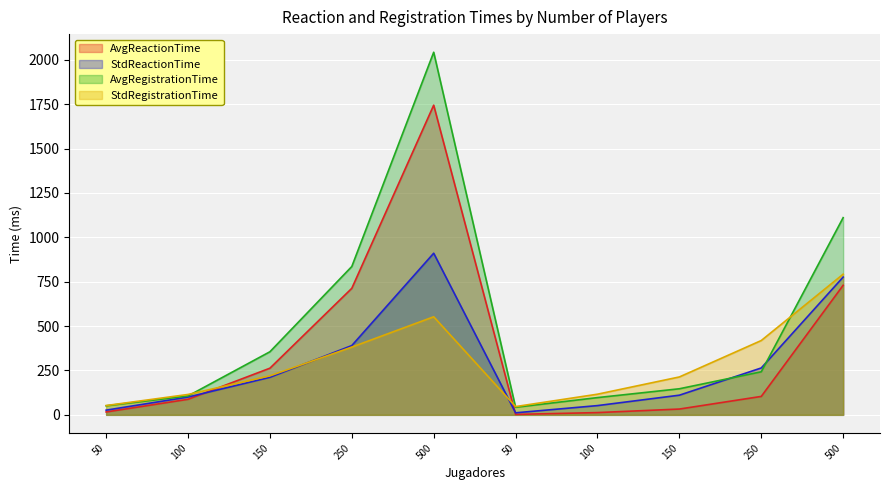

In StdReactionTime, how many points are lower than both neighbors (excluding endpoints)?

1